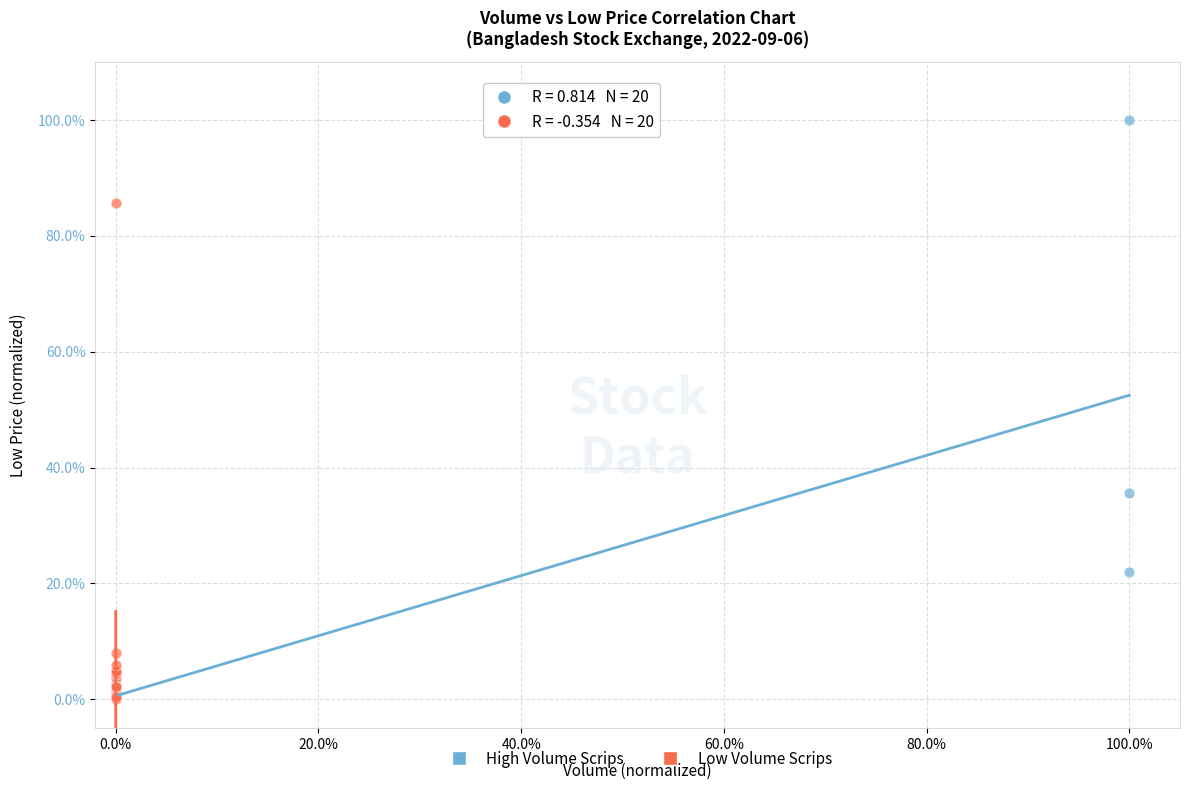

Which series reaches the maximum Y coordinate?

High Volume Scrips